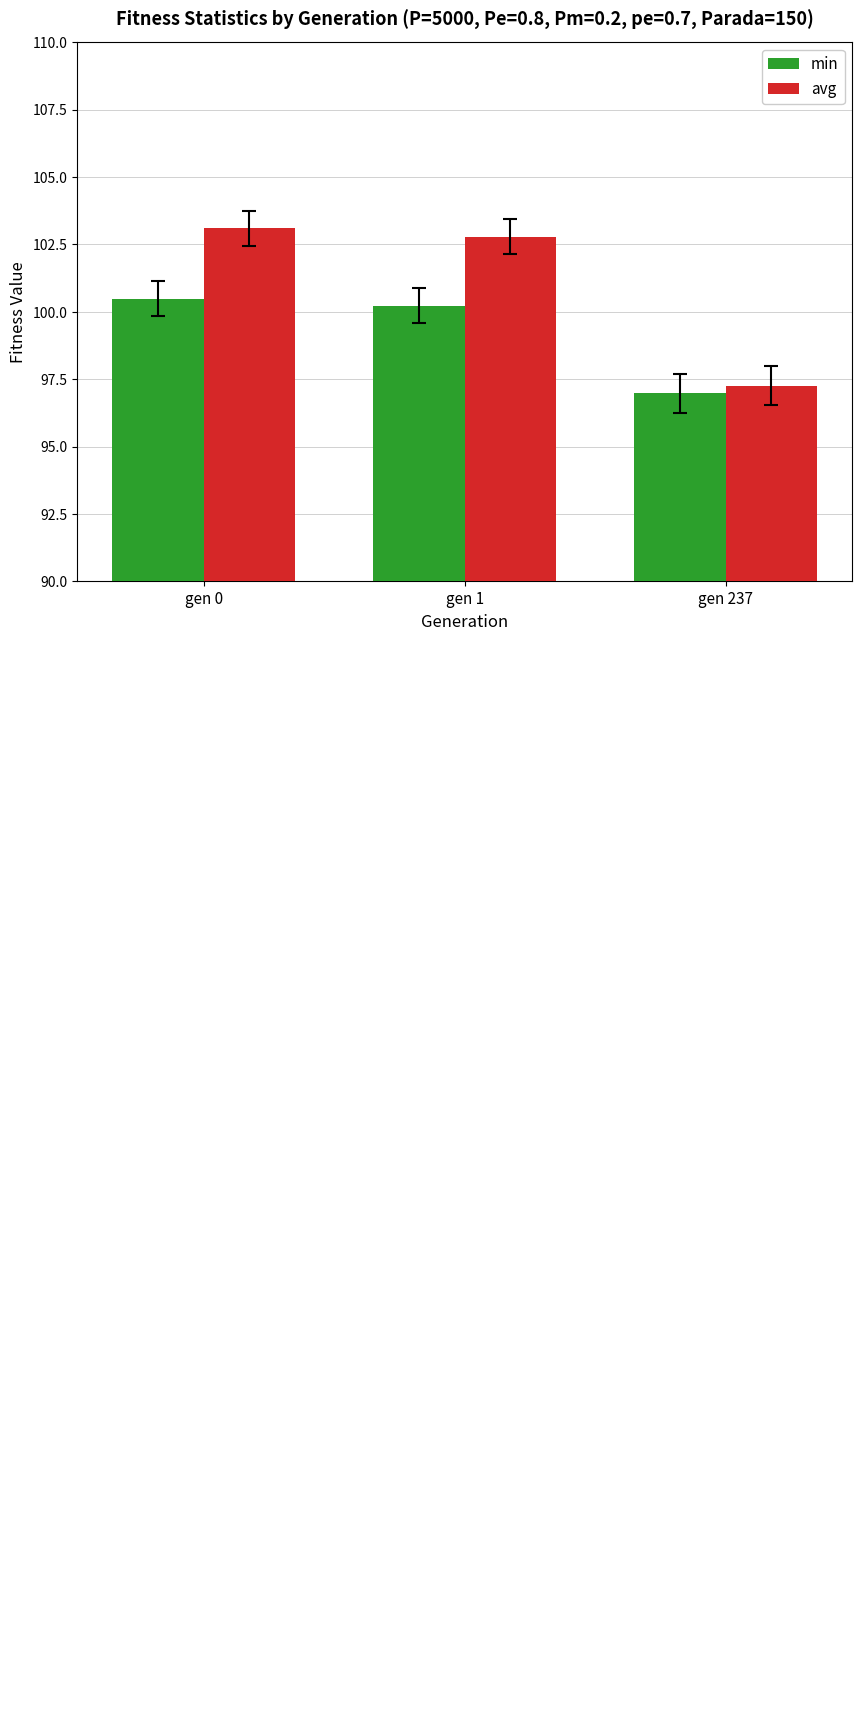

Reading left to right, what are all the values shown in this chart?

min: 100.5	100.2	97.0
avg: 103.1	102.8	97.3